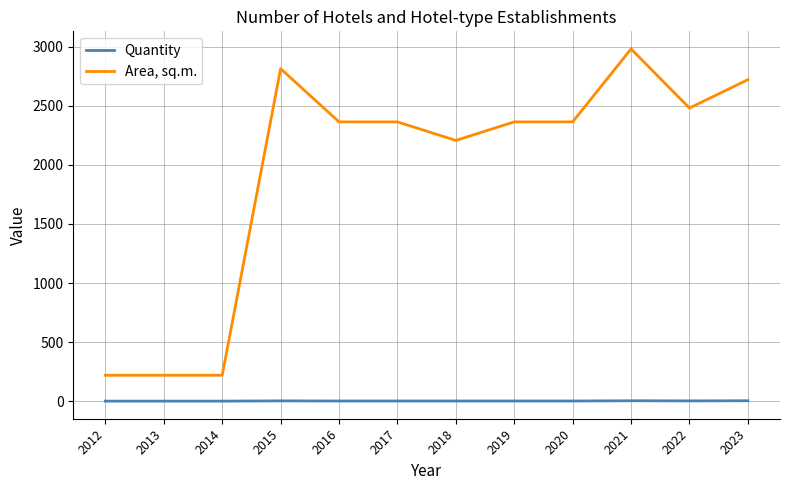

Which series has the largest total across all categories?

Area, sq.m.